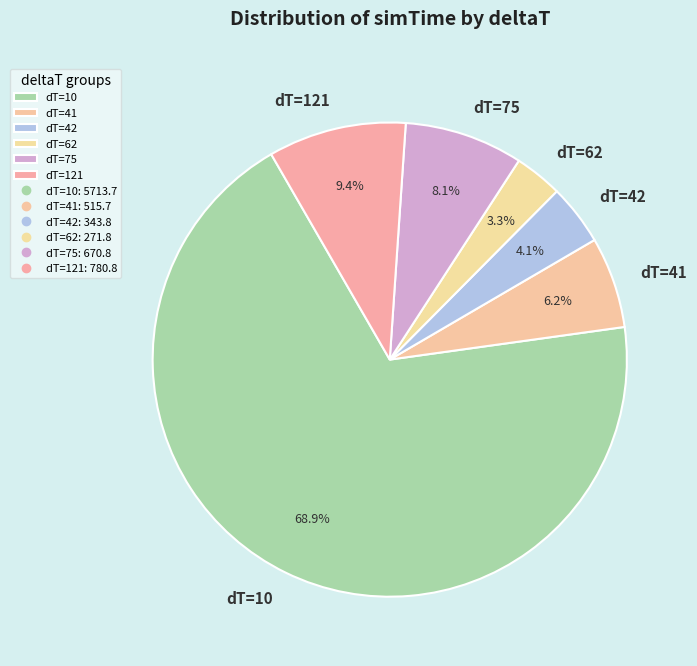

Approximately how many times larger is the value at dT=41 compared to dT=62?

1.9